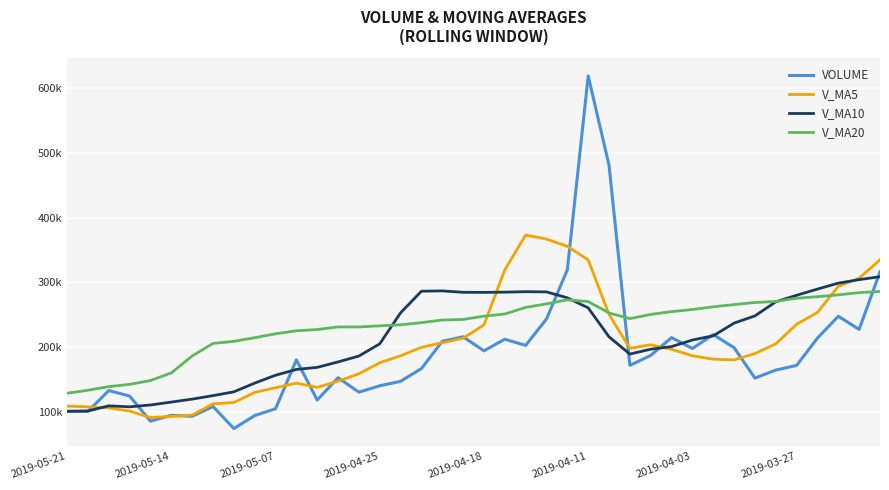

Is this an area chart (filled region under the line)?

No